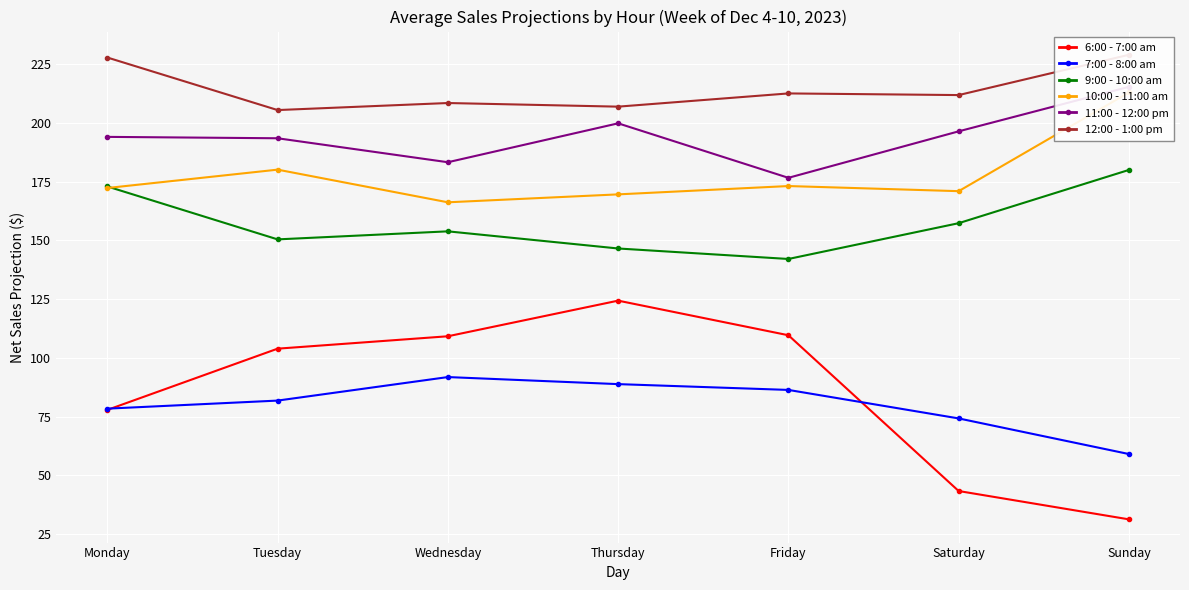

What is the maximum value for 10:00 - 11:00 am?

213.0